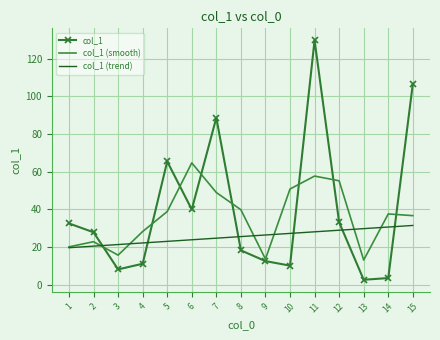

Where do col_1 (smooth) and col_1 first cross each other?

2 and 3